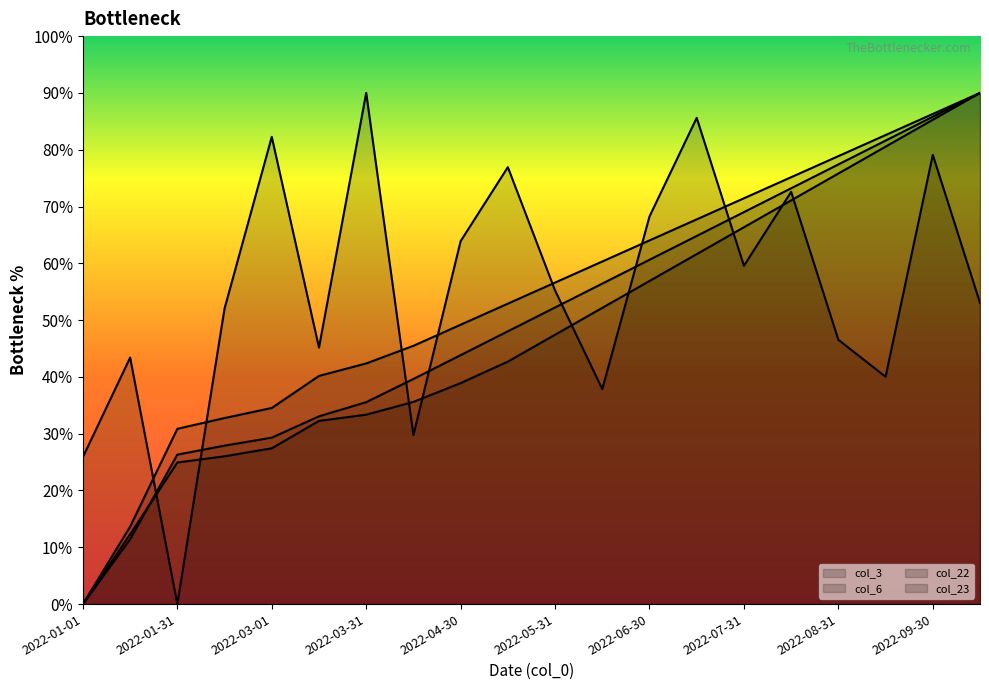

Rank the series by their maximum value, from lowest to highest.

col_3, col_6, col_22, col_23